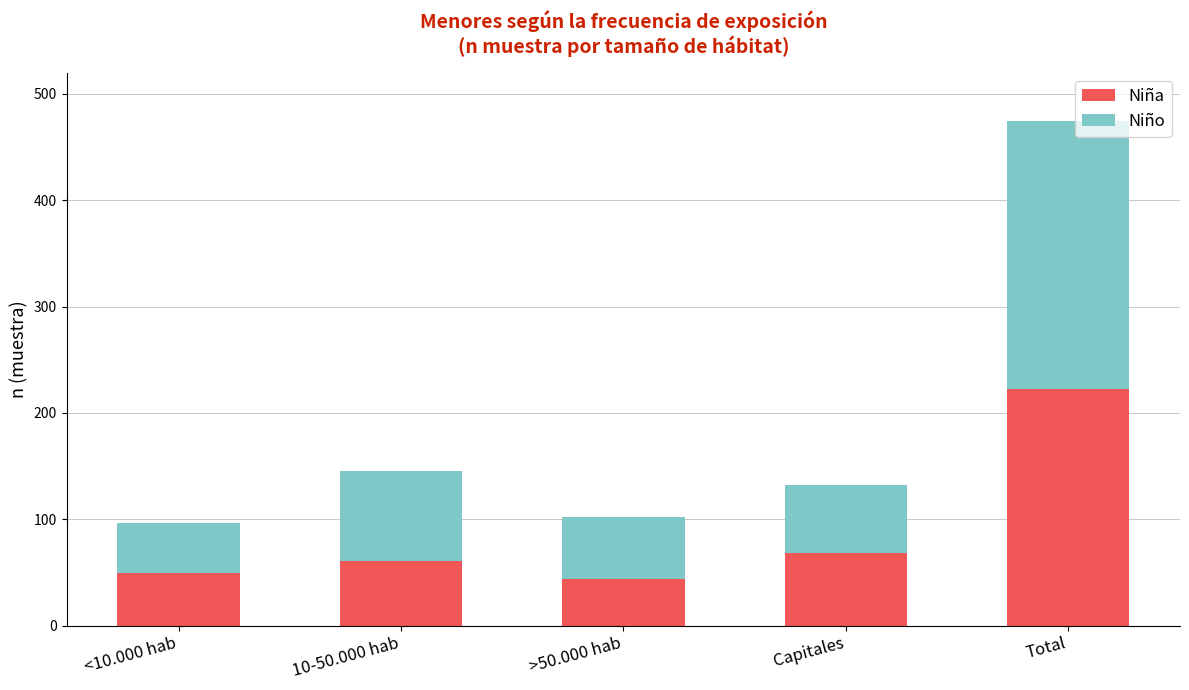

Which category has the highest value in the Niña series?

Total